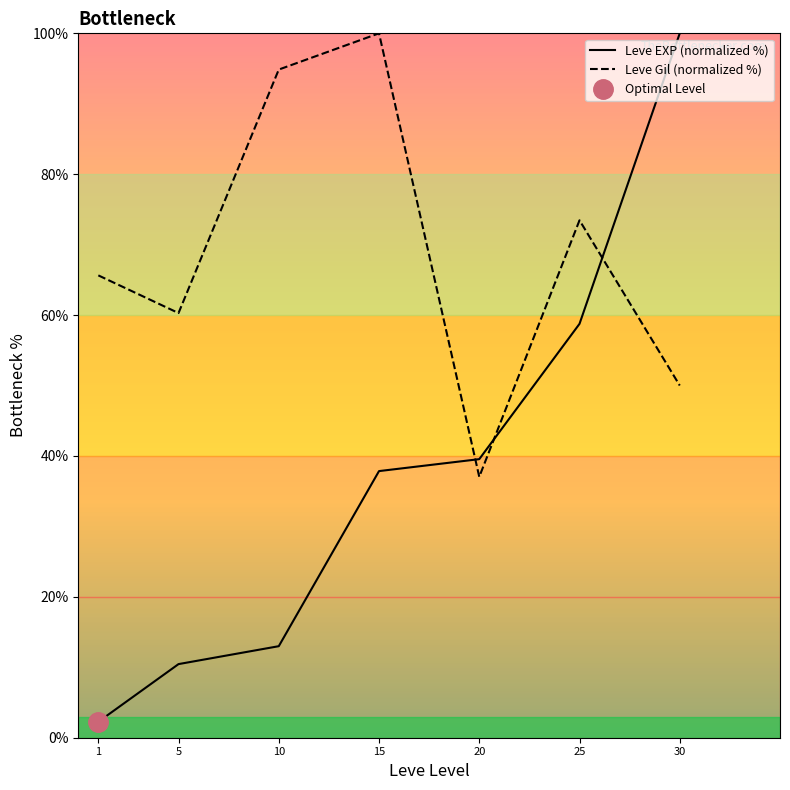

What is the average value of the Leve Gil (normalized %) series?

68.8